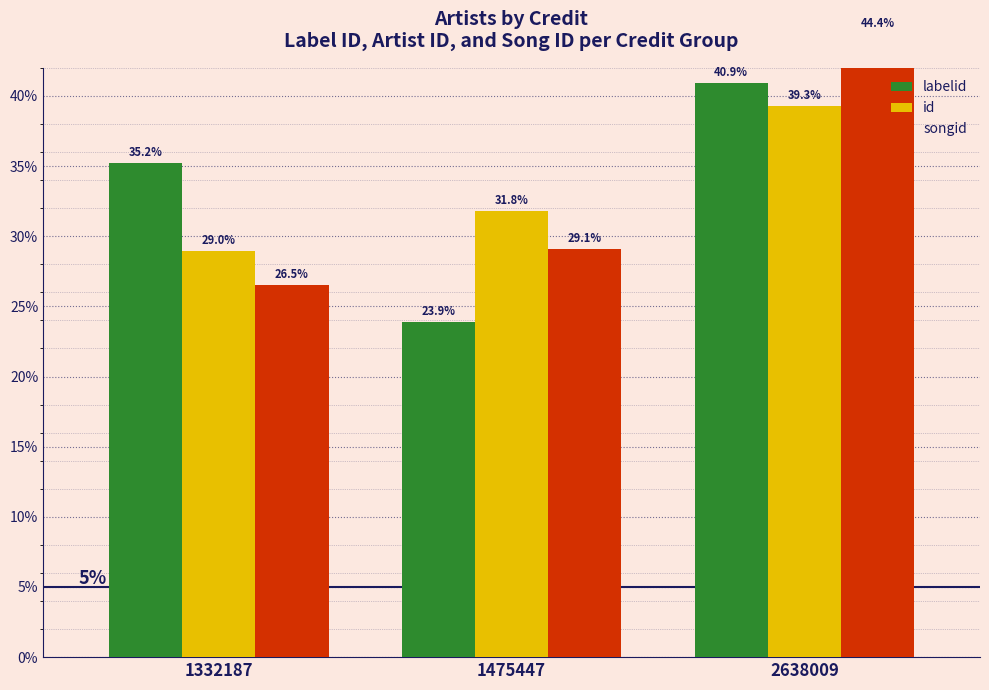

What value does the songid series have at 1332187?

26.5